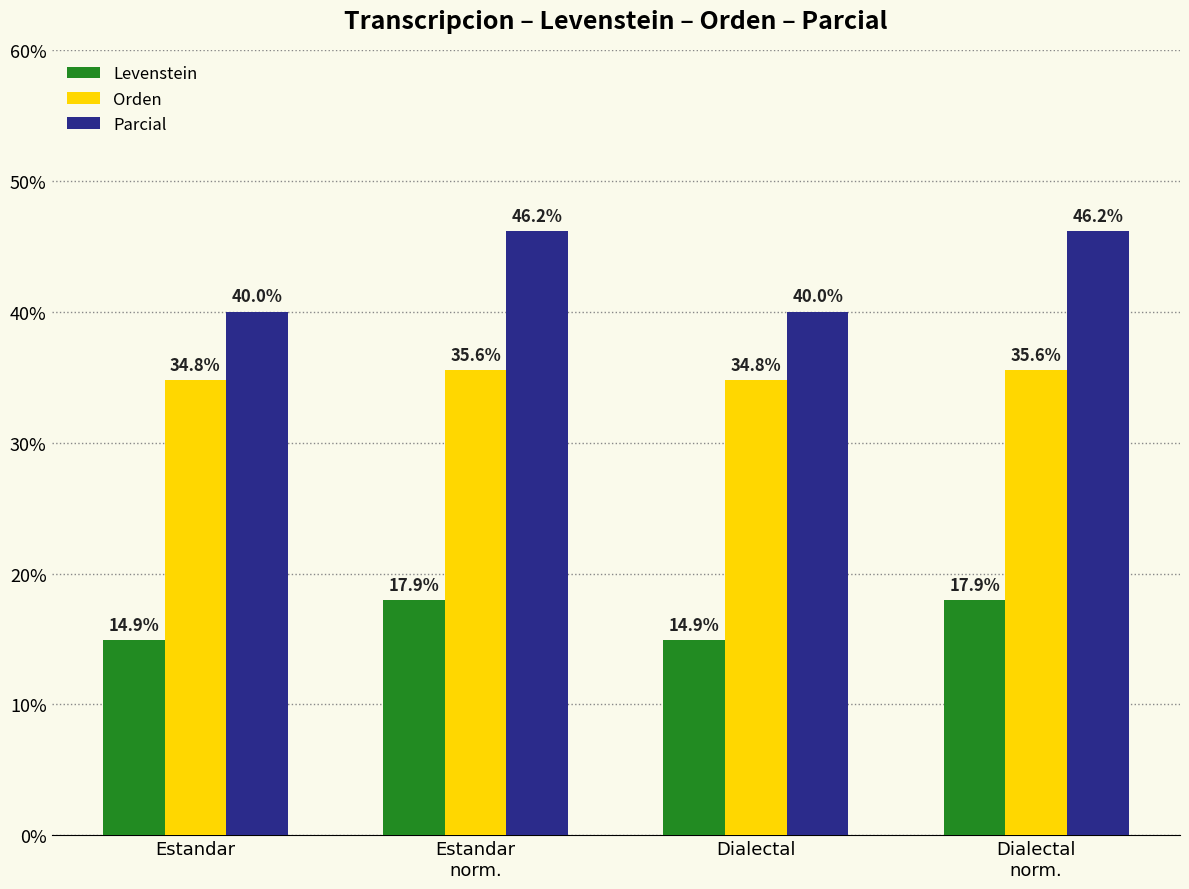

At Estandar, list the series in order from largest to smallest.

Parcial, Orden, Levenstein